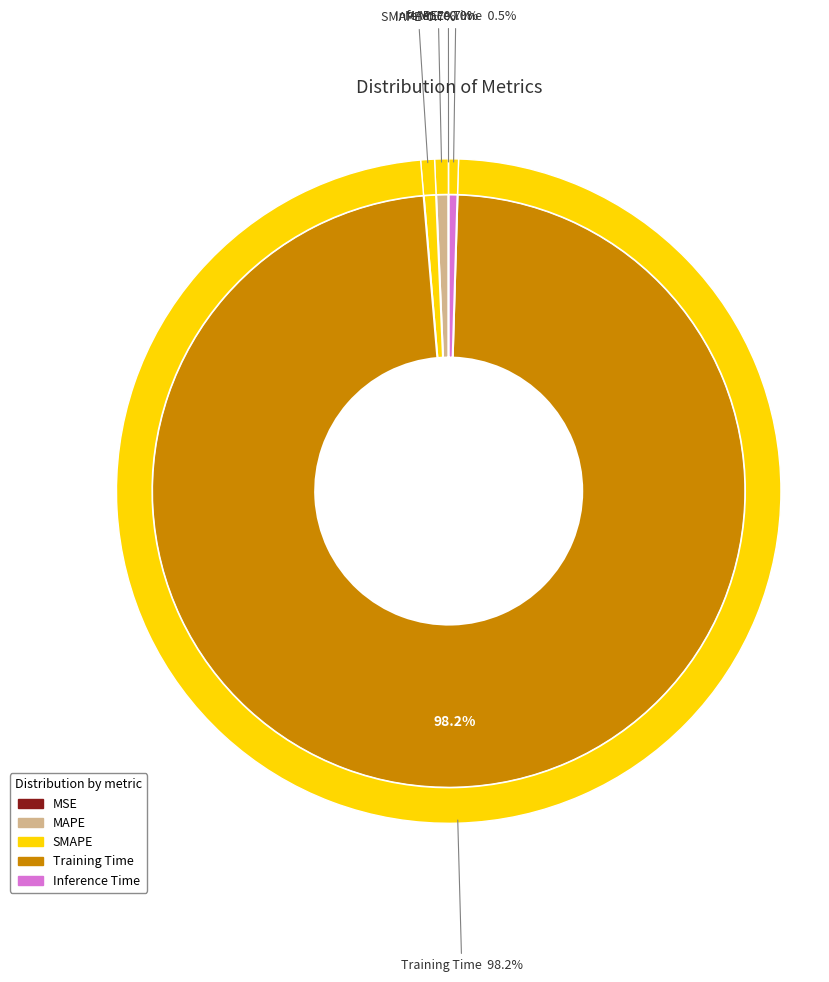

How many slices are in this pie chart?

5